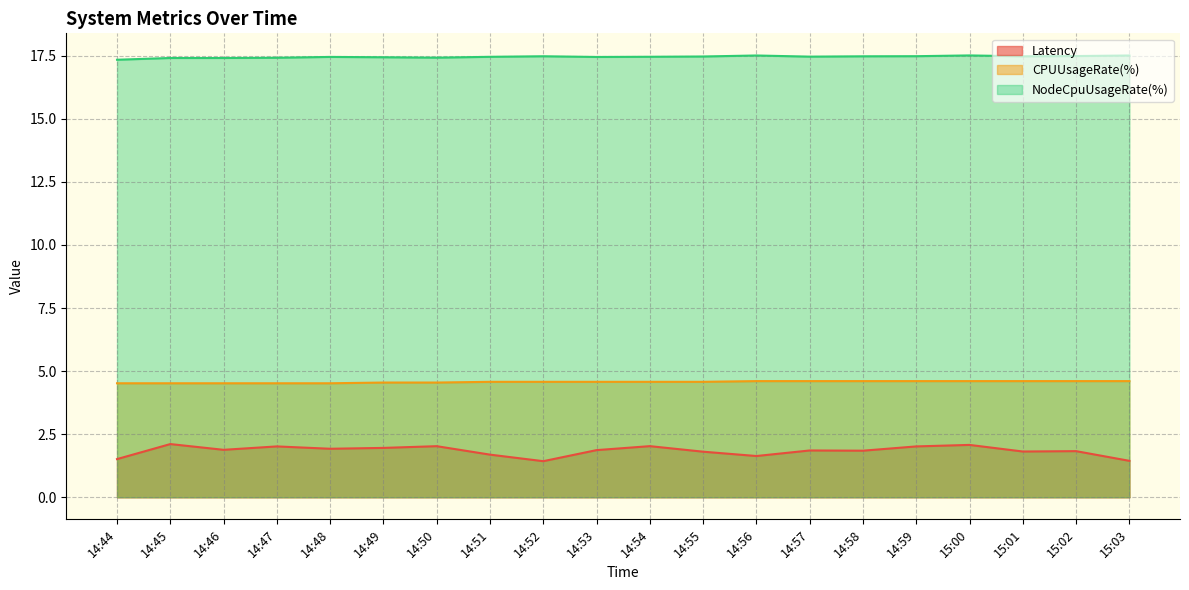

In NodeCpuUsageRate(%), how many points are lower than both neighbors (excluding endpoints)?

5